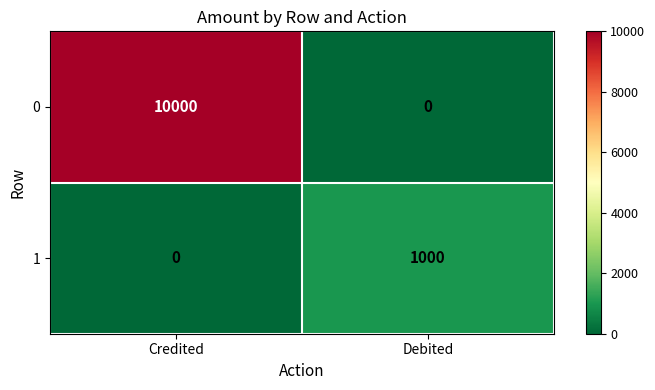

Reading left to right, list all the values displayed in this chart.

0: Credited=10000	Debited=0
1: Credited=0	Debited=1000